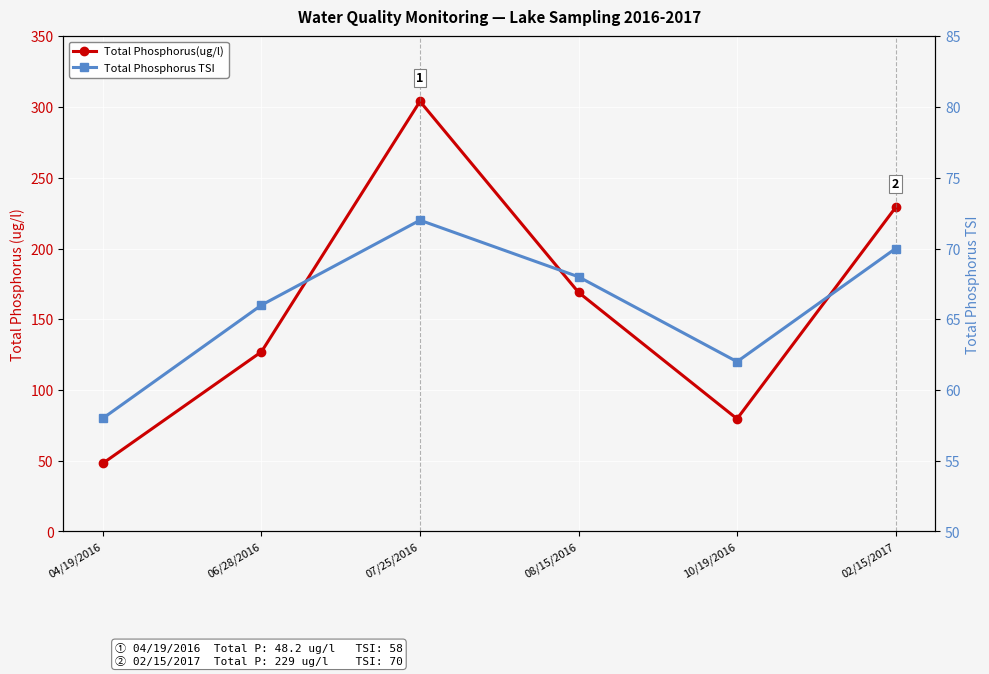

Reading left to right, list all the values displayed in this chart.

Total Phosphorus(ug/l): 04/19/2016=48.2	06/28/2016=127.0	07/25/2016=304.0	08/15/2016=169.0	10/19/2016=79.6	02/15/2017=229.0
Total Phosphorus TSI: 04/19/2016=58.0	06/28/2016=66.0	07/25/2016=72.0	08/15/2016=68.0	10/19/2016=62.0	02/15/2017=70.0